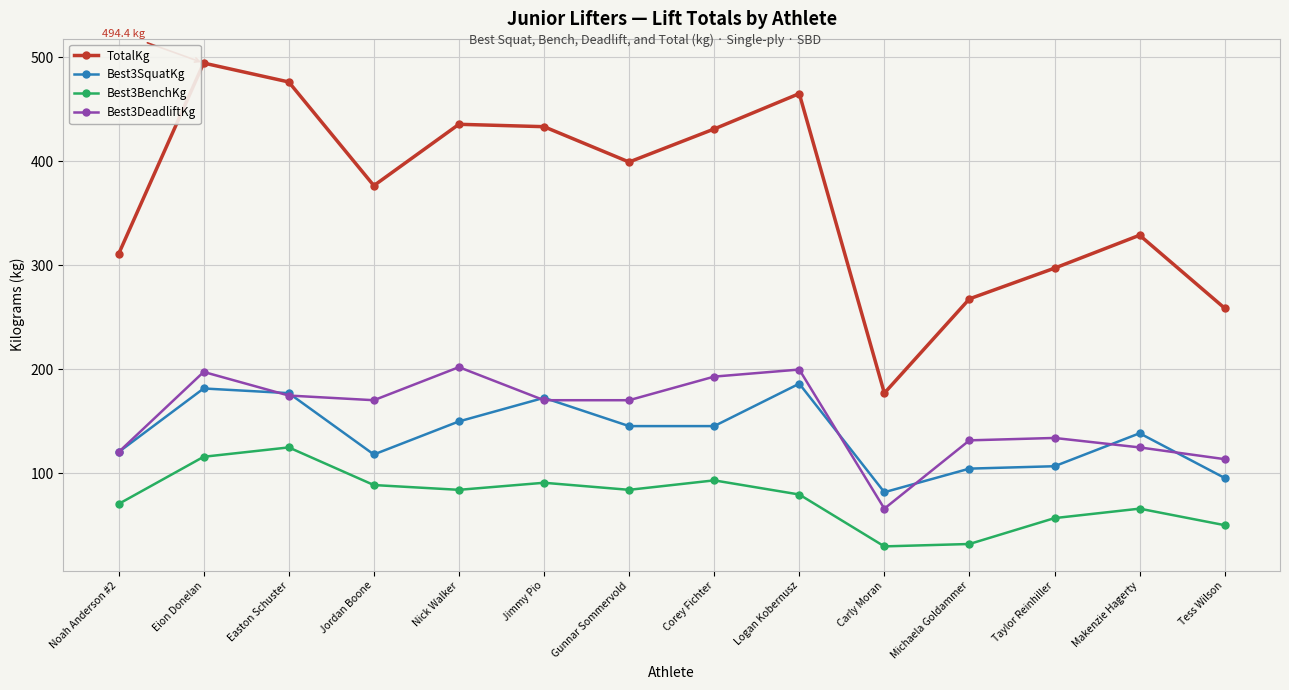

What is the value of the Best3BenchKg point at the 11th from the left?

31.8